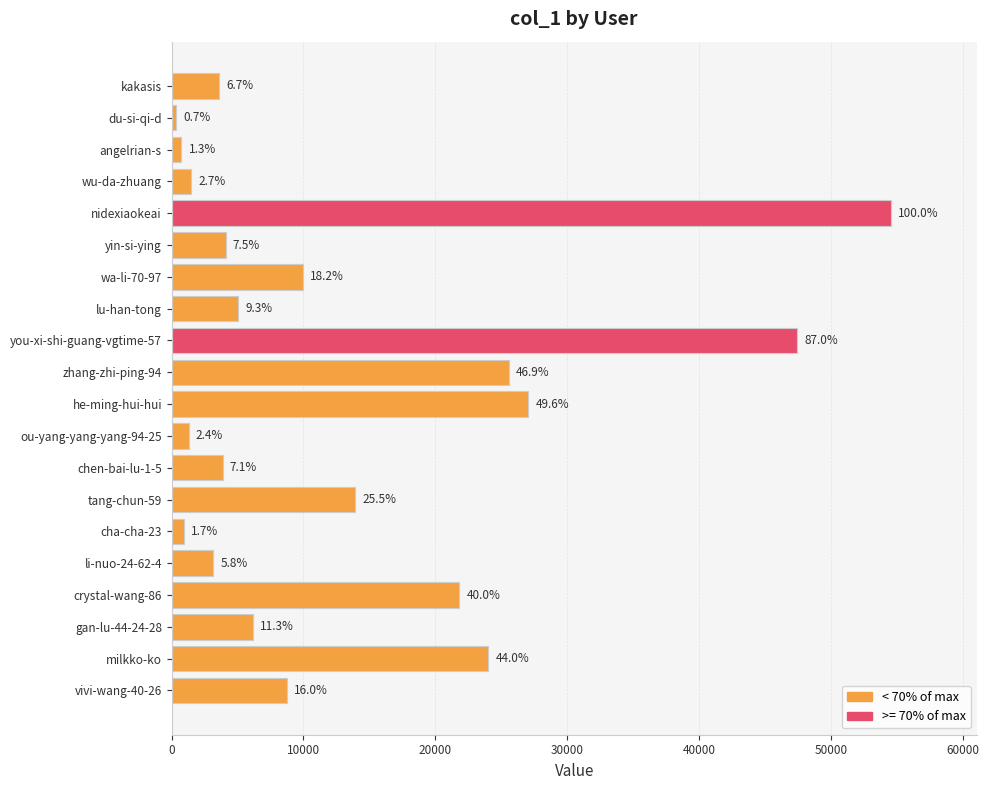

How many bars are there in total?

20